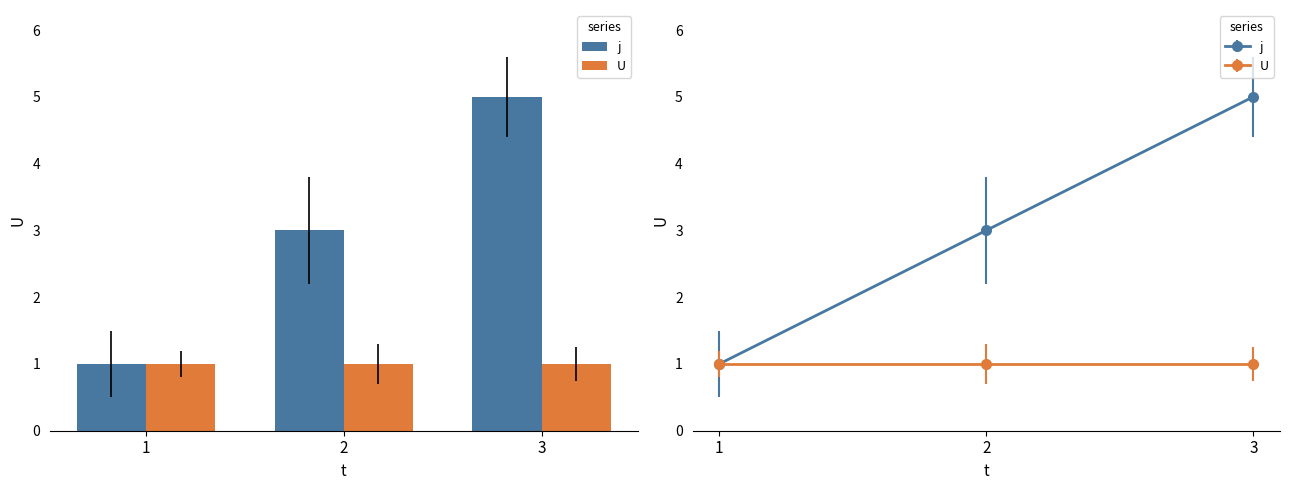

Reading right to left, transcribe all the data shown in this chart.

j: 3=5	2=3	1=1
U: 3=1	2=1	1=1